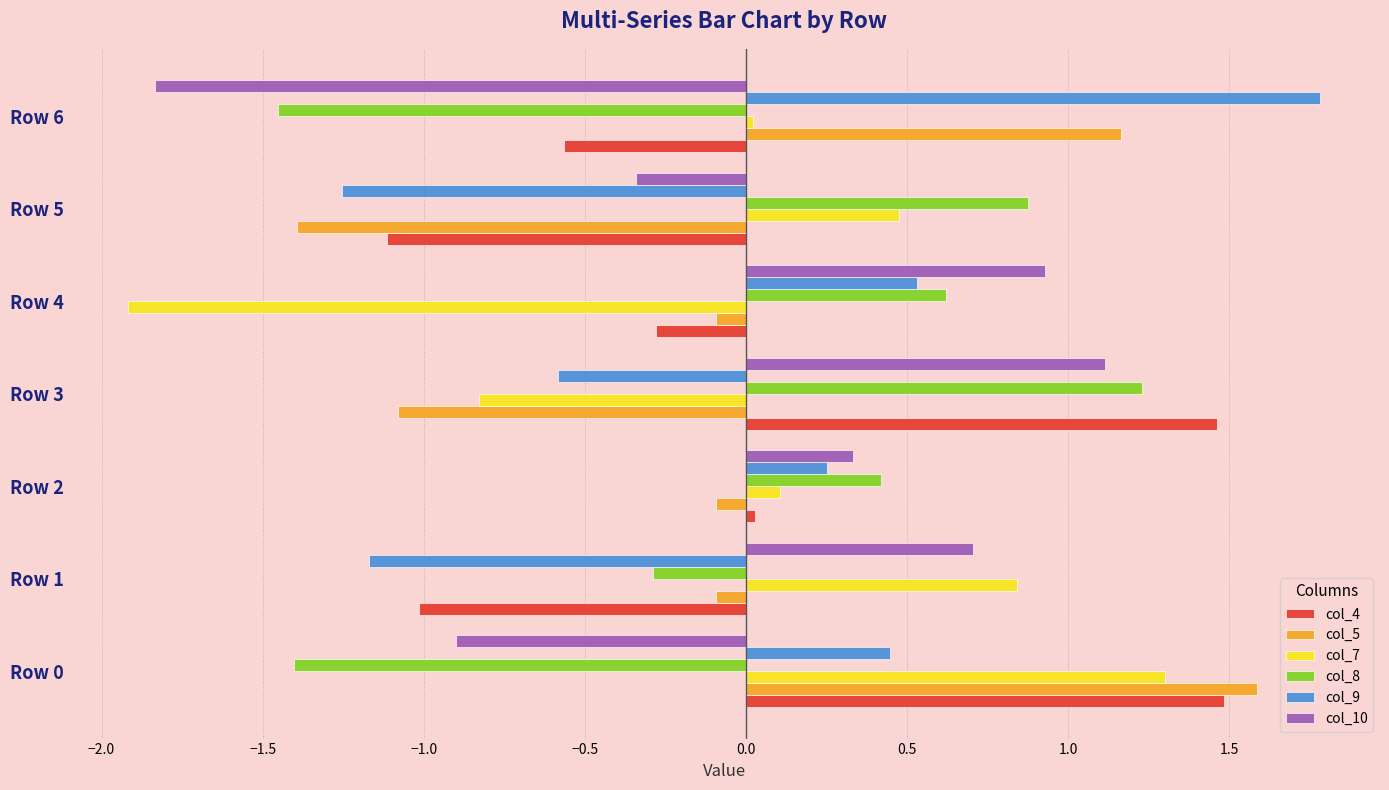

What is the difference between the highest and lowest values at Row 1?

2.0